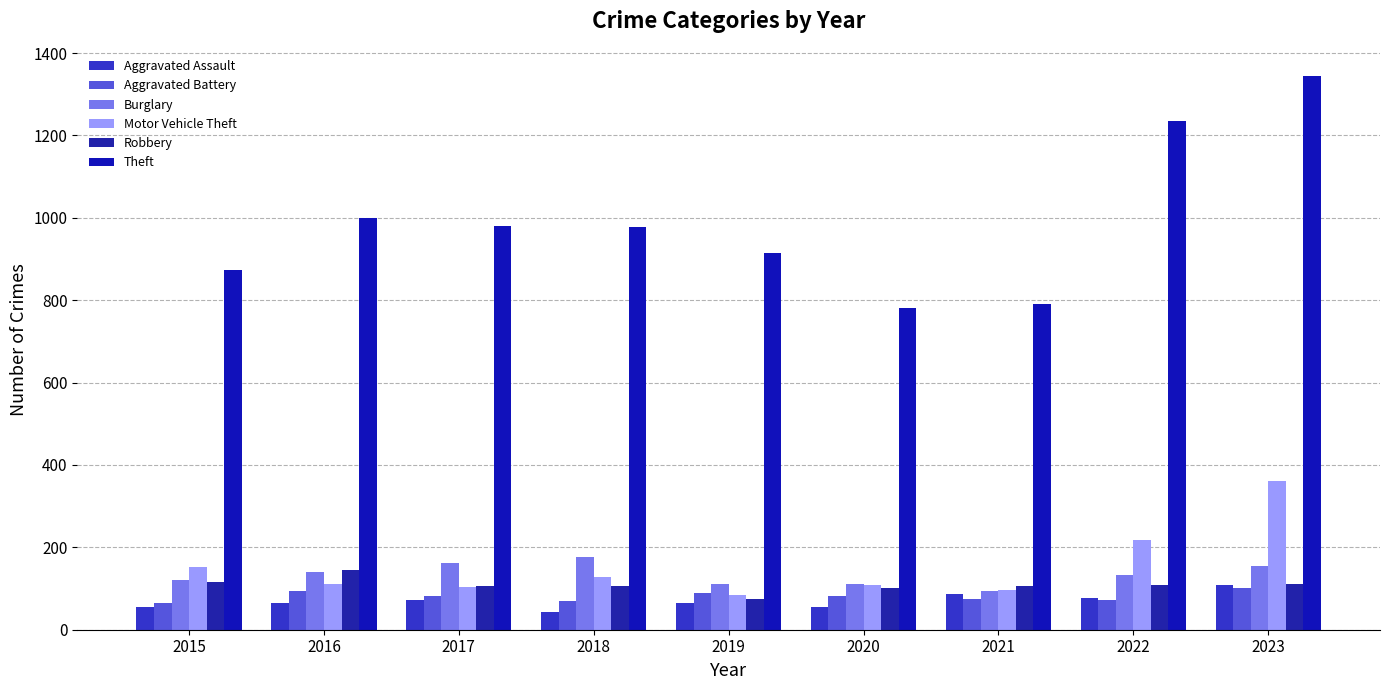

How many series are shown in this chart?

6